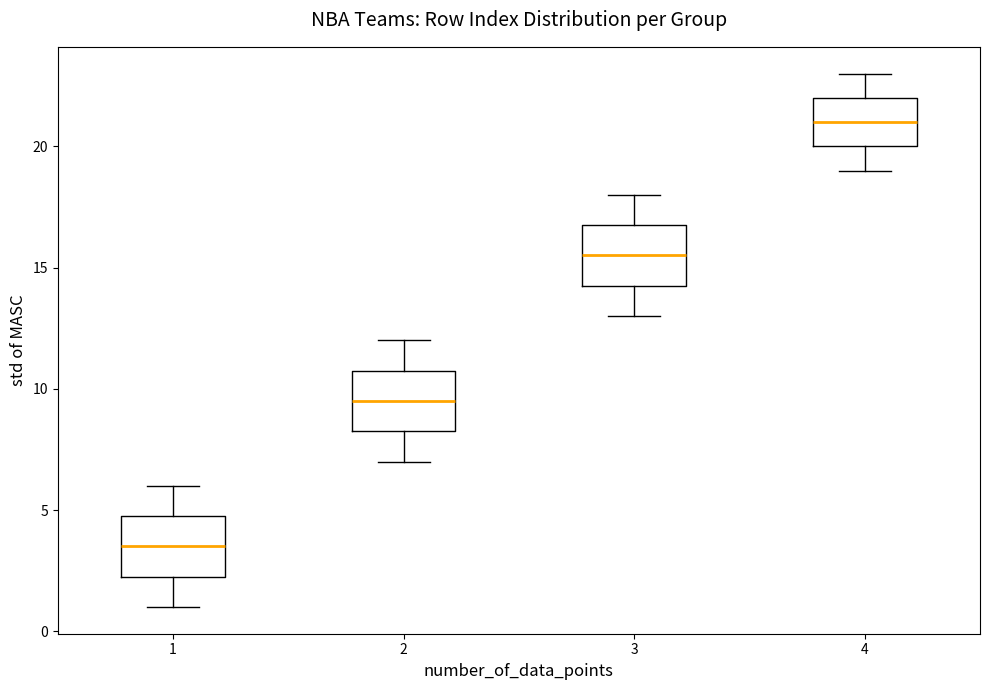

Reading left to right, read every box against the y-axis: the position of its median line, the range the box covers, and the ends of its whiskers. The values are not printed on the chart, so give them approximately, as read against the axis.

1: median 3.5, box 2.5 to 5.0, whiskers 1.0 to 6.0
2: median 9.5, box 8.5 to 11.0, whiskers 7.0 to 12.0
3: median 15.5, box 14.5 to 17.0, whiskers 13.0 to 18.0
4: median 21.0, box 20.0 to 22.0, whiskers 19.0 to 23.0